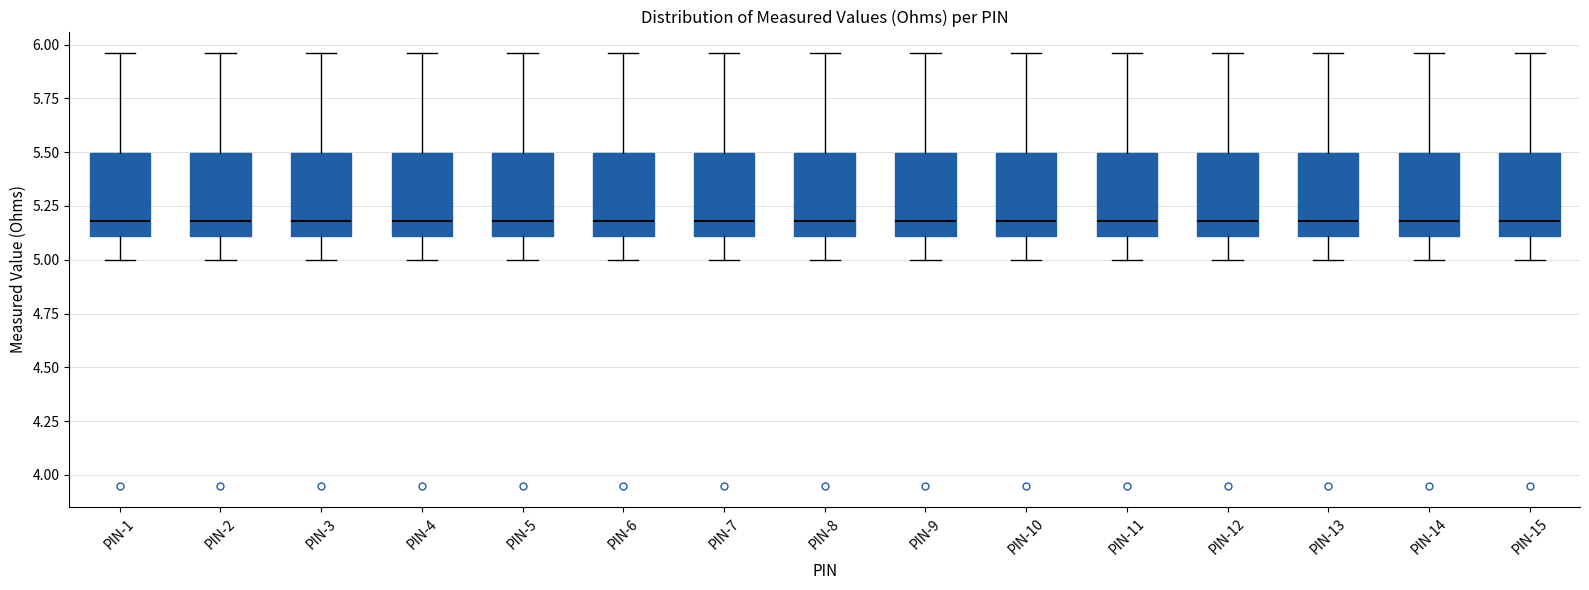

Reading left to right, transcribe this box plot: for each box, give where its median line is, the range the box spans, and where its two whiskers end, as read against the y-axis. The values are not printed on the chart, so give them approximately, as read against the axis.

PIN-1: median 5.20, box 5.10 to 5.50, whiskers 5.00 to 5.95
PIN-2: median 5.20, box 5.10 to 5.50, whiskers 5.00 to 5.95
PIN-3: median 5.20, box 5.10 to 5.50, whiskers 5.00 to 5.95
PIN-4: median 5.20, box 5.10 to 5.50, whiskers 5.00 to 5.95
PIN-5: median 5.20, box 5.10 to 5.50, whiskers 5.00 to 5.95
PIN-6: median 5.20, box 5.10 to 5.50, whiskers 5.00 to 5.95
PIN-7: median 5.20, box 5.10 to 5.50, whiskers 5.00 to 5.95
PIN-8: median 5.20, box 5.10 to 5.50, whiskers 5.00 to 5.95
PIN-9: median 5.20, box 5.10 to 5.50, whiskers 5.00 to 5.95
PIN-10: median 5.20, box 5.10 to 5.50, whiskers 5.00 to 5.95
PIN-11: median 5.20, box 5.10 to 5.50, whiskers 5.00 to 5.95
PIN-12: median 5.20, box 5.10 to 5.50, whiskers 5.00 to 5.95
PIN-13: median 5.20, box 5.10 to 5.50, whiskers 5.00 to 5.95
PIN-14: median 5.20, box 5.10 to 5.50, whiskers 5.00 to 5.95
PIN-15: median 5.20, box 5.10 to 5.50, whiskers 5.00 to 5.95